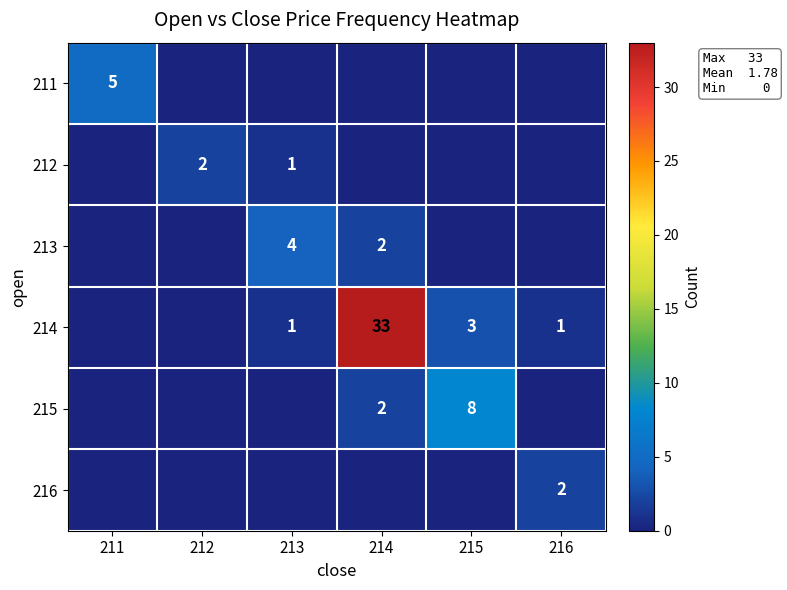

The 211 series shows 8 at 211. True or false?

False